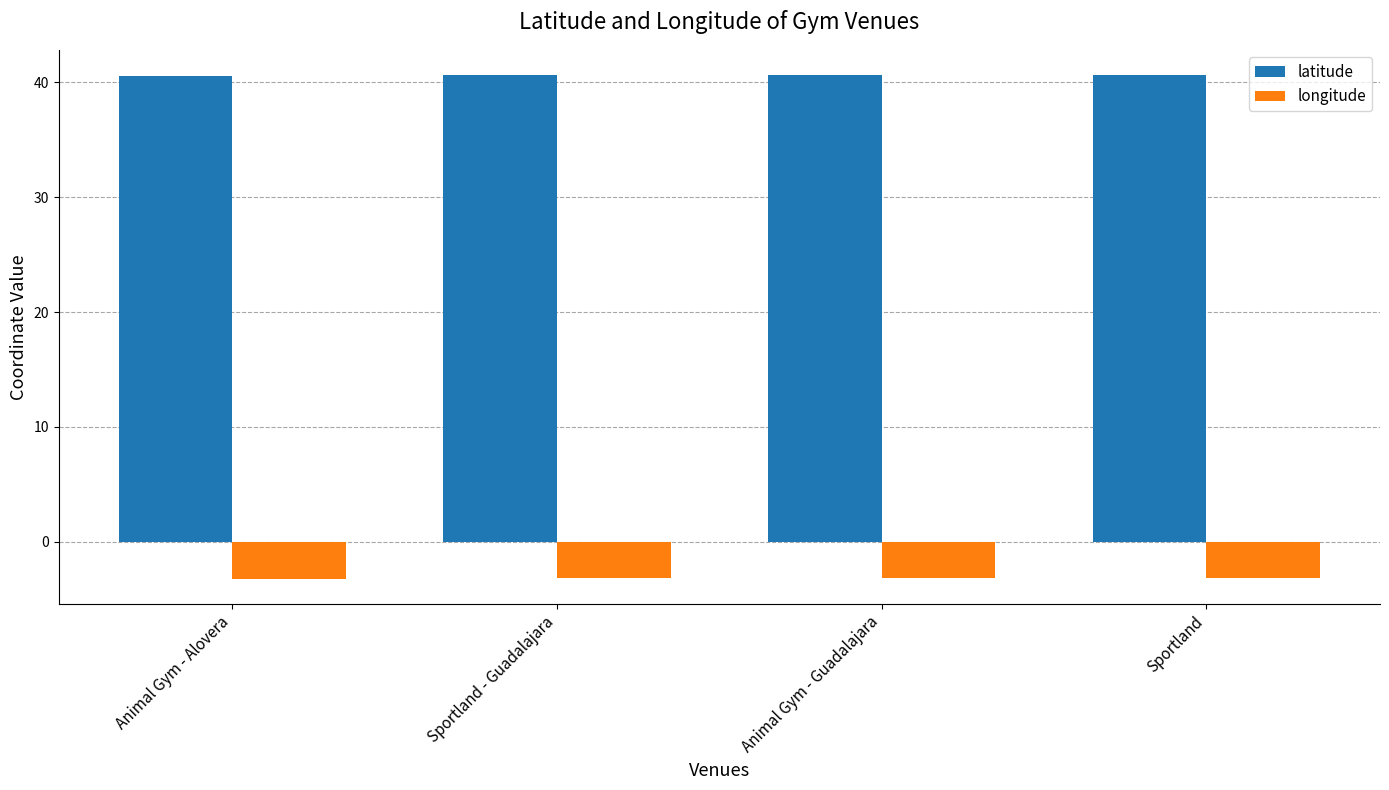

Read the longitude value at Sportland.

-3.2